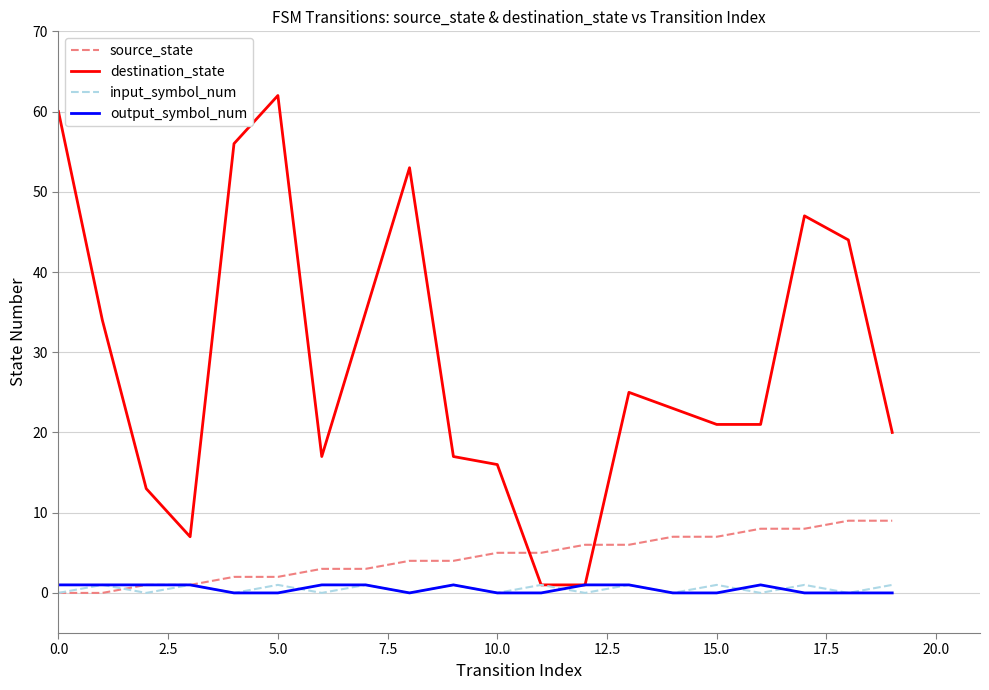

Which series has the largest range (max minus min)?

destination_state